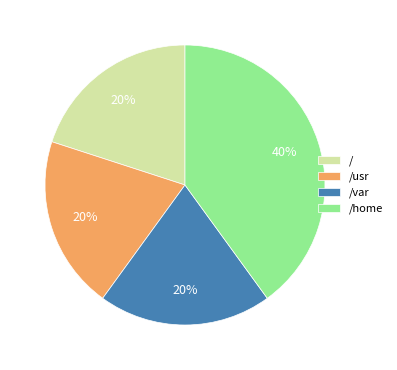

True or false: /usr accounts for 32% of the total.

False